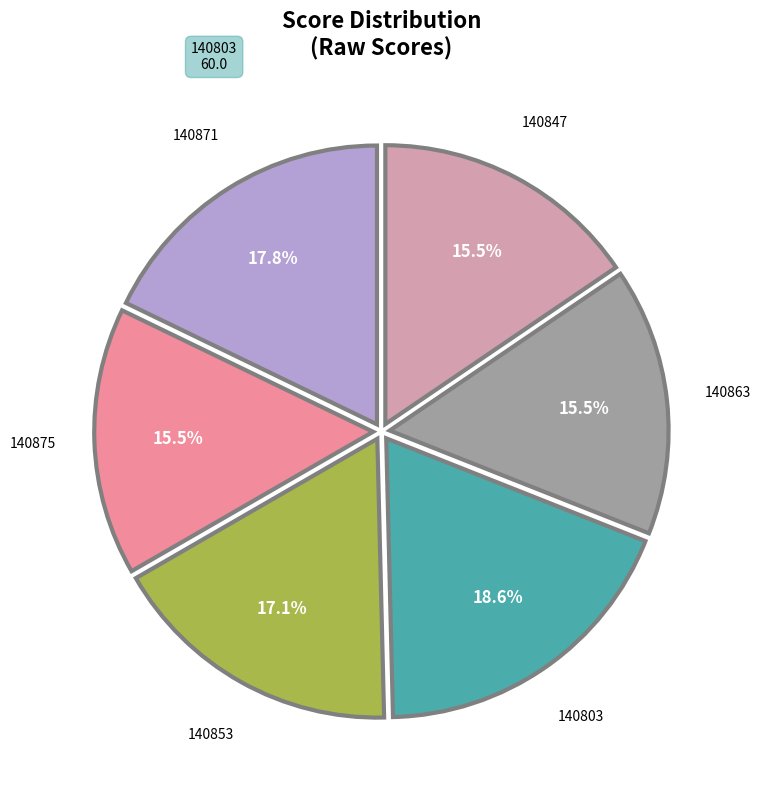

Which slice is the largest?

140803